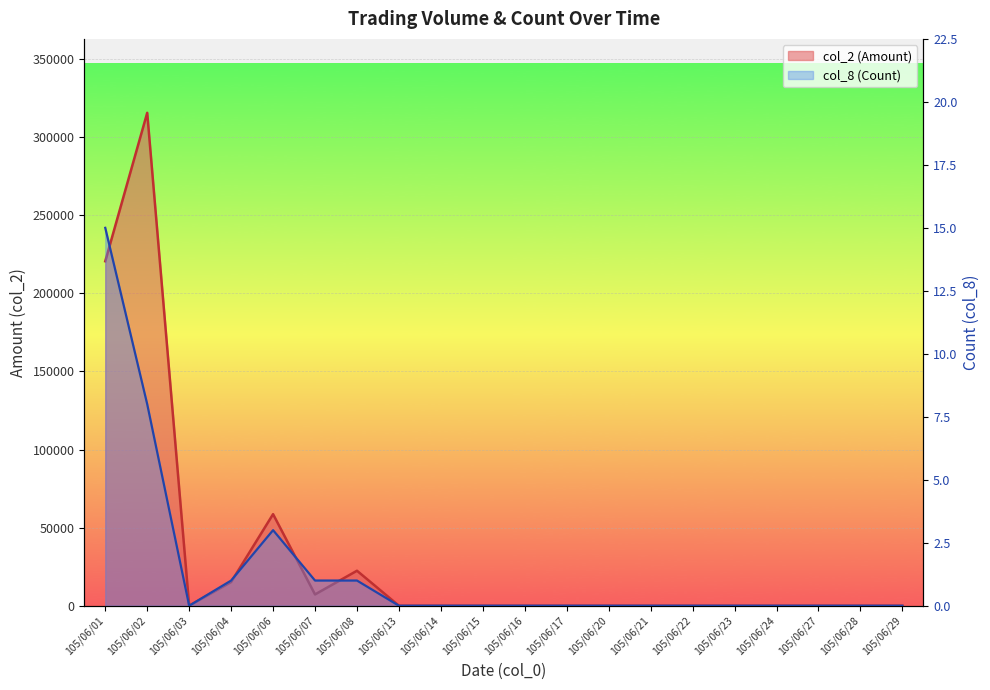

Count the number of data series in this chart.

2